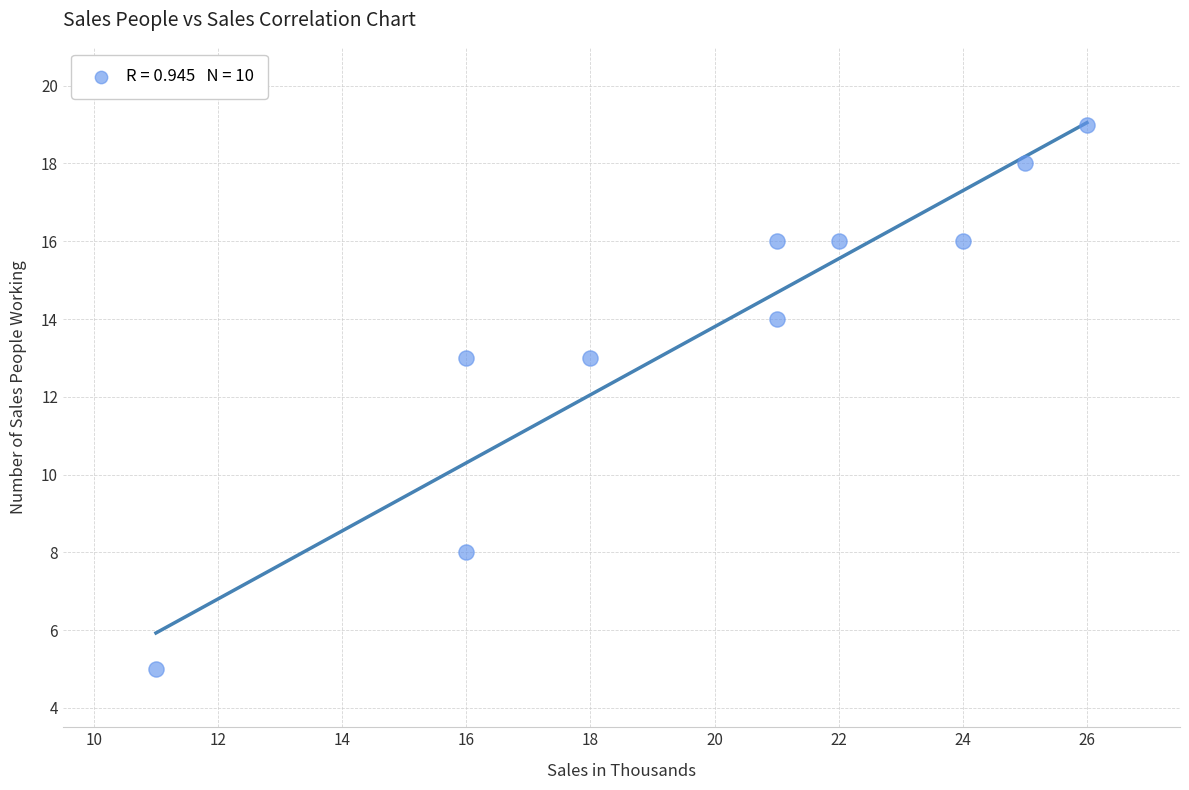

What is the average Y value?

14